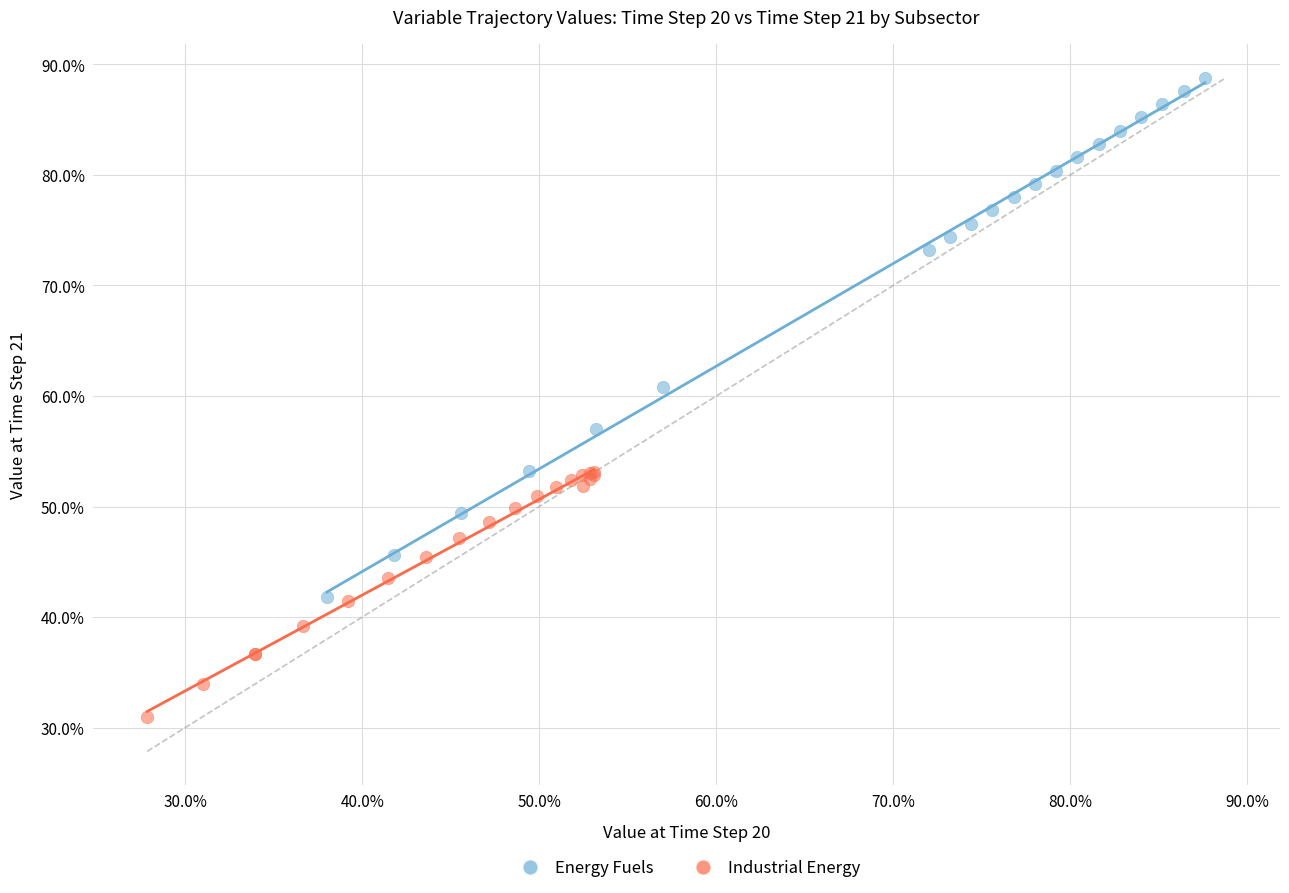

Which series contains the highest Y value?

Energy Fuels